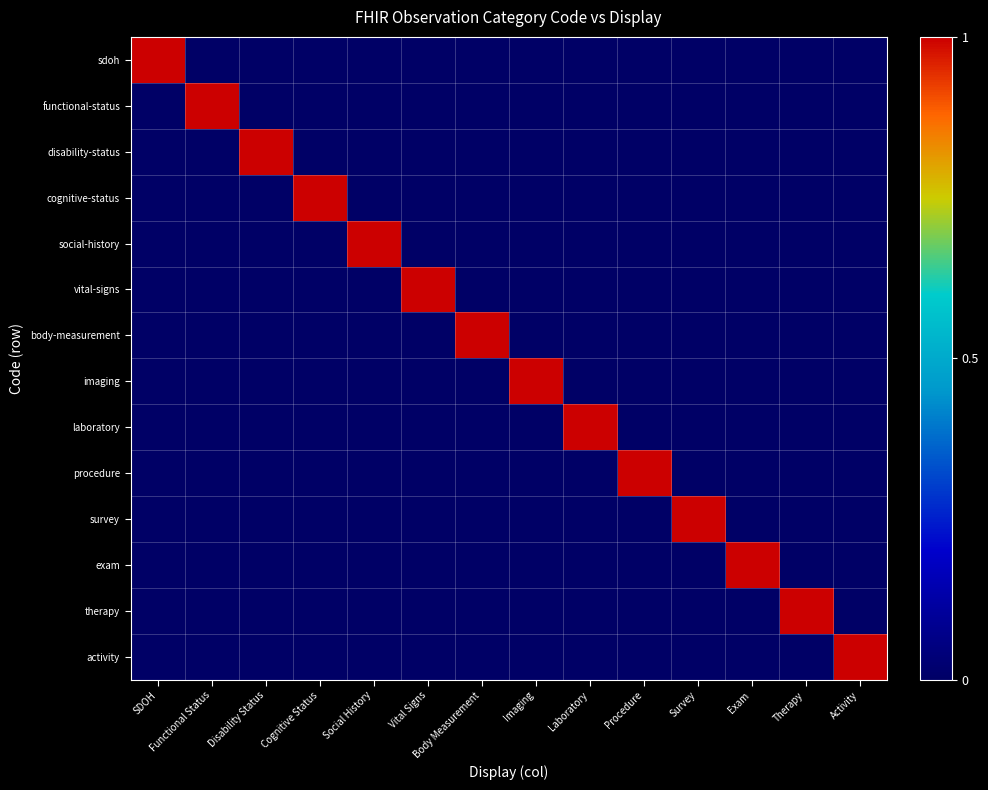

Reading left to right, transcribe all the data shown in this chart.

sdoh: SDOH=1	Functional Status=0	Disability Status=0	Cognitive Status=0	Social History=0	Vital Signs=0	Body Measurement=0	Imaging=0	Laboratory=0	Procedure=0	Survey=0	Exam=0	Therapy=0	Activity=0
functional-status: SDOH=0	Functional Status=1	Disability Status=0	Cognitive Status=0	Social History=0	Vital Signs=0	Body Measurement=0	Imaging=0	Laboratory=0	Procedure=0	Survey=0	Exam=0	Therapy=0	Activity=0
disability-status: SDOH=0	Functional Status=0	Disability Status=1	Cognitive Status=0	Social History=0	Vital Signs=0	Body Measurement=0	Imaging=0	Laboratory=0	Procedure=0	Survey=0	Exam=0	Therapy=0	Activity=0
cognitive-status: SDOH=0	Functional Status=0	Disability Status=0	Cognitive Status=1	Social History=0	Vital Signs=0	Body Measurement=0	Imaging=0	Laboratory=0	Procedure=0	Survey=0	Exam=0	Therapy=0	Activity=0
social-history: SDOH=0	Functional Status=0	Disability Status=0	Cognitive Status=0	Social History=1	Vital Signs=0	Body Measurement=0	Imaging=0	Laboratory=0	Procedure=0	Survey=0	Exam=0	Therapy=0	Activity=0
vital-signs: SDOH=0	Functional Status=0	Disability Status=0	Cognitive Status=0	Social History=0	Vital Signs=1	Body Measurement=0	Imaging=0	Laboratory=0	Procedure=0	Survey=0	Exam=0	Therapy=0	Activity=0
body-measurement: SDOH=0	Functional Status=0	Disability Status=0	Cognitive Status=0	Social History=0	Vital Signs=0	Body Measurement=1	Imaging=0	Laboratory=0	Procedure=0	Survey=0	Exam=0	Therapy=0	Activity=0
imaging: SDOH=0	Functional Status=0	Disability Status=0	Cognitive Status=0	Social History=0	Vital Signs=0	Body Measurement=0	Imaging=1	Laboratory=0	Procedure=0	Survey=0	Exam=0	Therapy=0	Activity=0
laboratory: SDOH=0	Functional Status=0	Disability Status=0	Cognitive Status=0	Social History=0	Vital Signs=0	Body Measurement=0	Imaging=0	Laboratory=1	Procedure=0	Survey=0	Exam=0	Therapy=0	Activity=0
procedure: SDOH=0	Functional Status=0	Disability Status=0	Cognitive Status=0	Social History=0	Vital Signs=0	Body Measurement=0	Imaging=0	Laboratory=0	Procedure=1	Survey=0	Exam=0	Therapy=0	Activity=0
survey: SDOH=0	Functional Status=0	Disability Status=0	Cognitive Status=0	Social History=0	Vital Signs=0	Body Measurement=0	Imaging=0	Laboratory=0	Procedure=0	Survey=1	Exam=0	Therapy=0	Activity=0
exam: SDOH=0	Functional Status=0	Disability Status=0	Cognitive Status=0	Social History=0	Vital Signs=0	Body Measurement=0	Imaging=0	Laboratory=0	Procedure=0	Survey=0	Exam=1	Therapy=0	Activity=0
therapy: SDOH=0	Functional Status=0	Disability Status=0	Cognitive Status=0	Social History=0	Vital Signs=0	Body Measurement=0	Imaging=0	Laboratory=0	Procedure=0	Survey=0	Exam=0	Therapy=1	Activity=0
activity: SDOH=0	Functional Status=0	Disability Status=0	Cognitive Status=0	Social History=0	Vital Signs=0	Body Measurement=0	Imaging=0	Laboratory=0	Procedure=0	Survey=0	Exam=0	Therapy=0	Activity=1